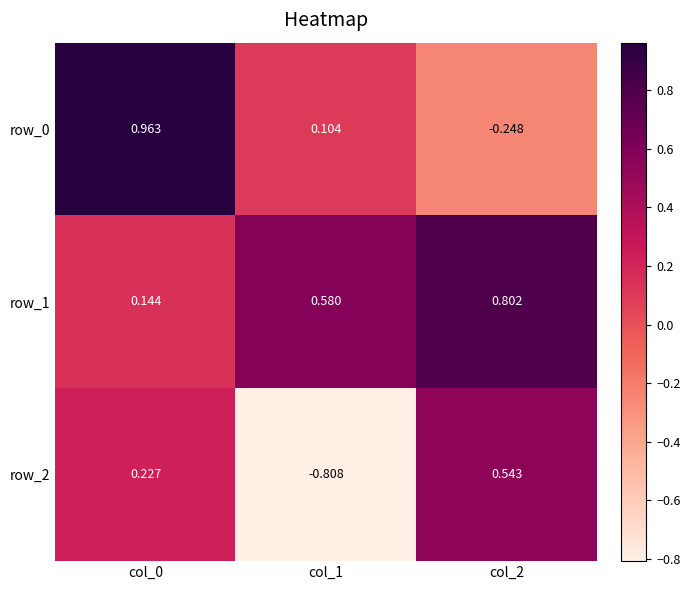

Which category has the lowest value in the row_1 series?

col_0